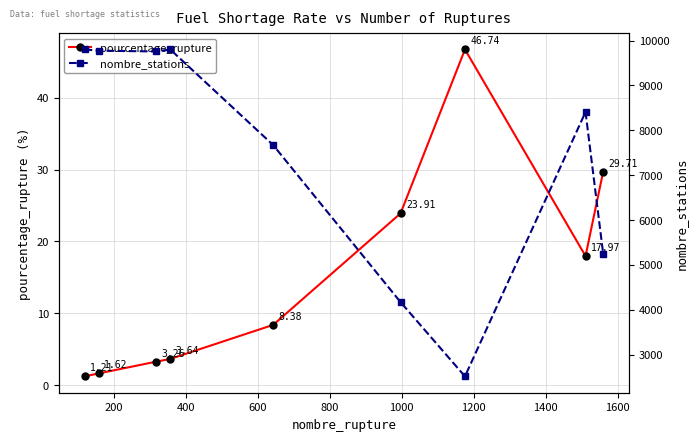

Rank the series by their average value, from highest to lowest.

nombre_stations, pourcentage_rupture